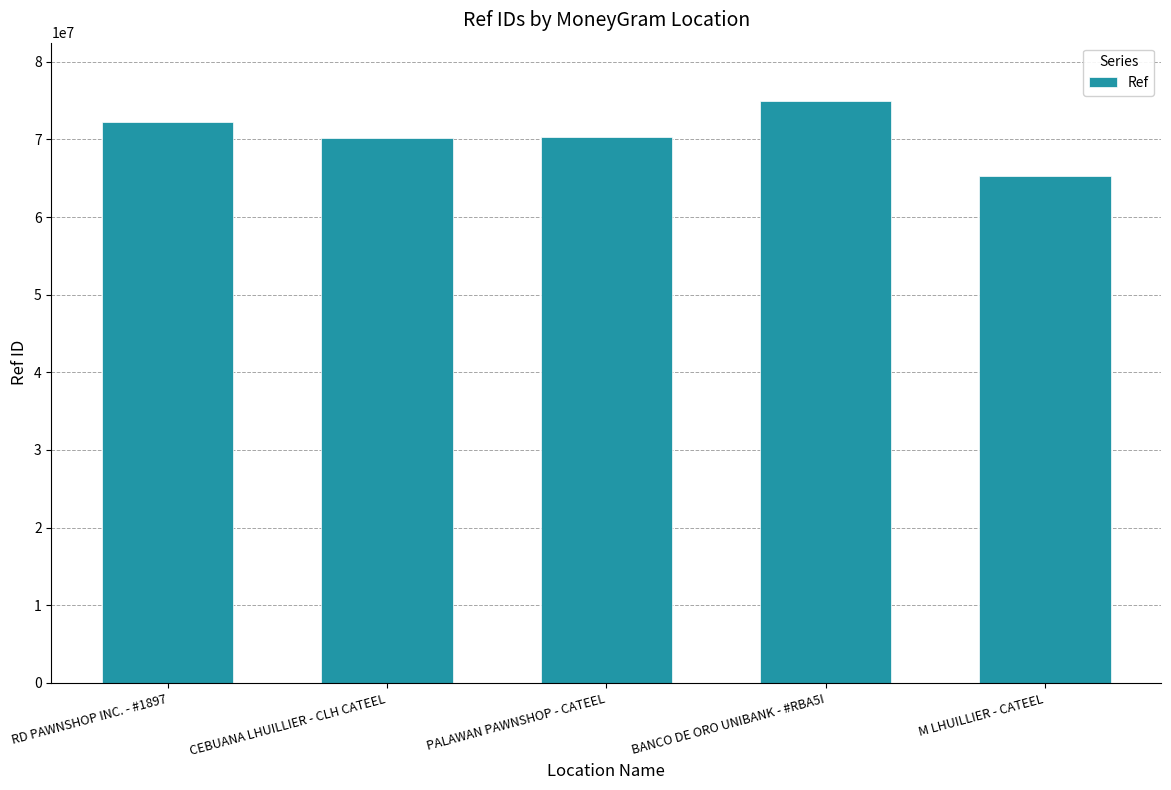

What position from the left is BANCO DE ORO UNIBANK - #RBA5I?

4